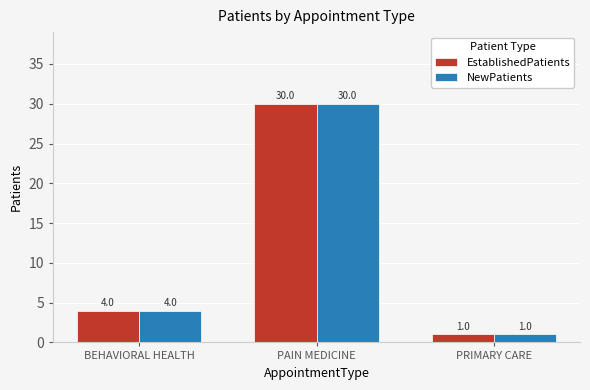

Rank the categories by NewPatients value from highest to lowest.

PAIN MEDICINE, BEHAVIORAL HEALTH, PRIMARY CARE